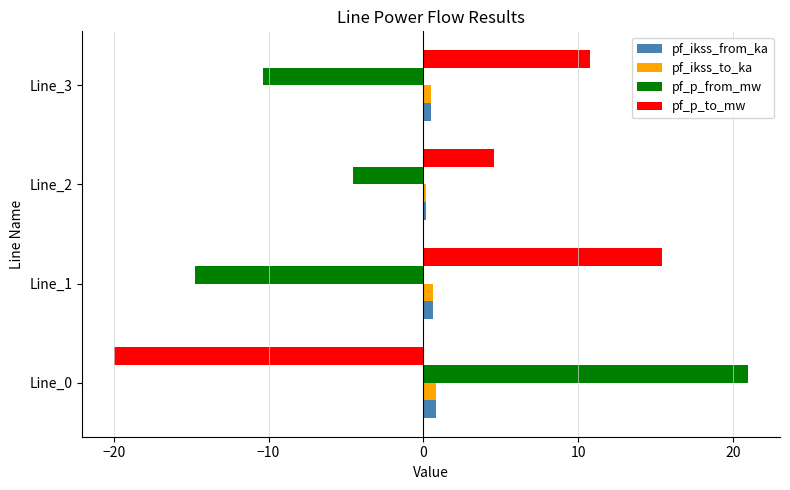

Rank the categories by pf_p_from_mw value from highest to lowest.

Line_0, Line_2, Line_3, Line_1